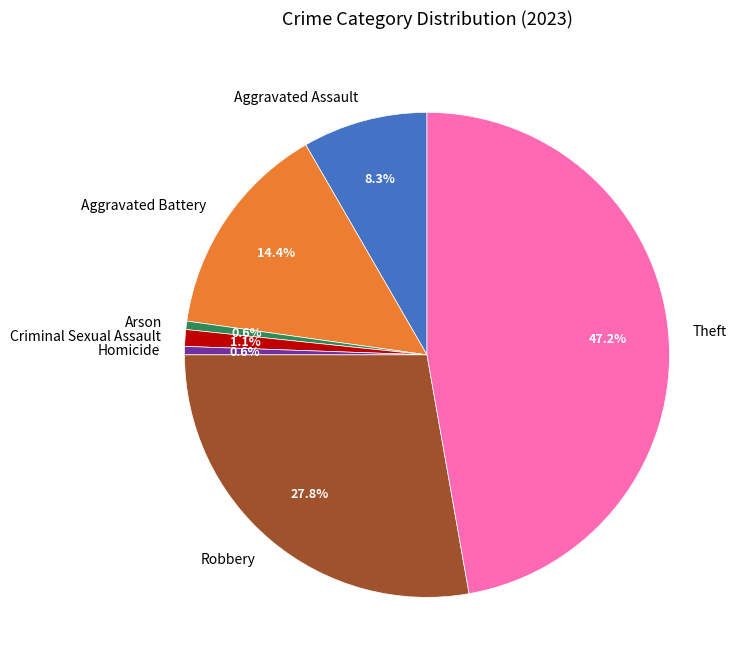

The Criminal Sexual Assault slice represents 1% of the pie. True or false?

True